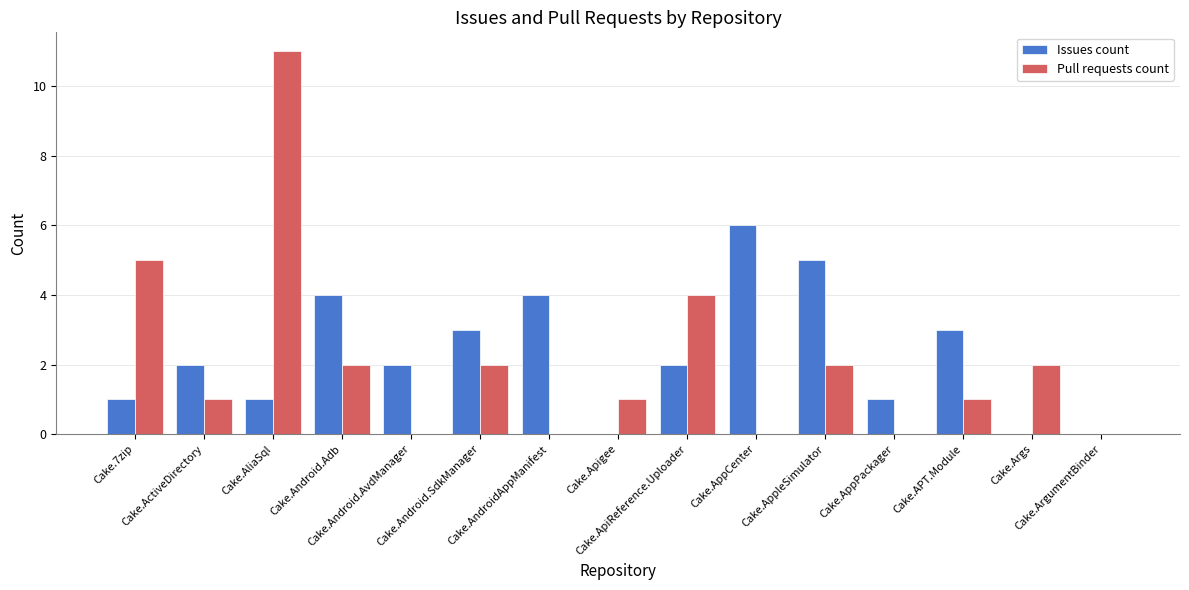

At which label does Pull requests count reach its peak?

Cake.AliaSql